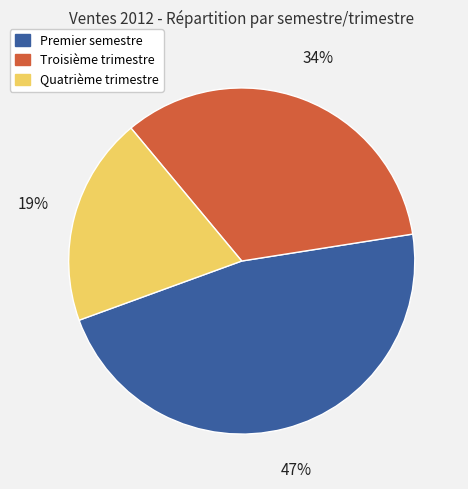

Does any single category account for the majority?

No